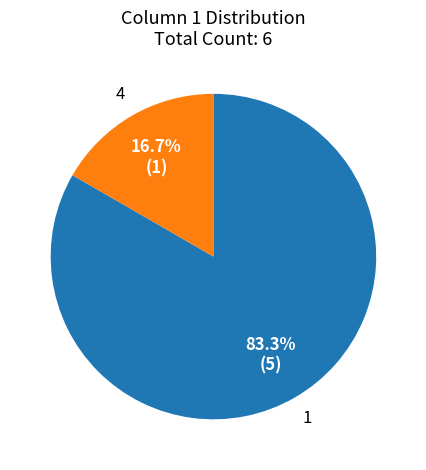

Does any single category account for the majority?

Yes